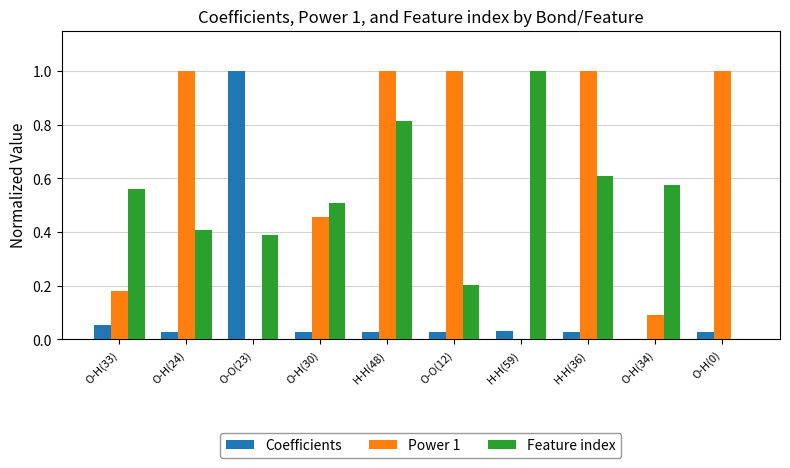

How many Feature index values are between 0 and 1?

10